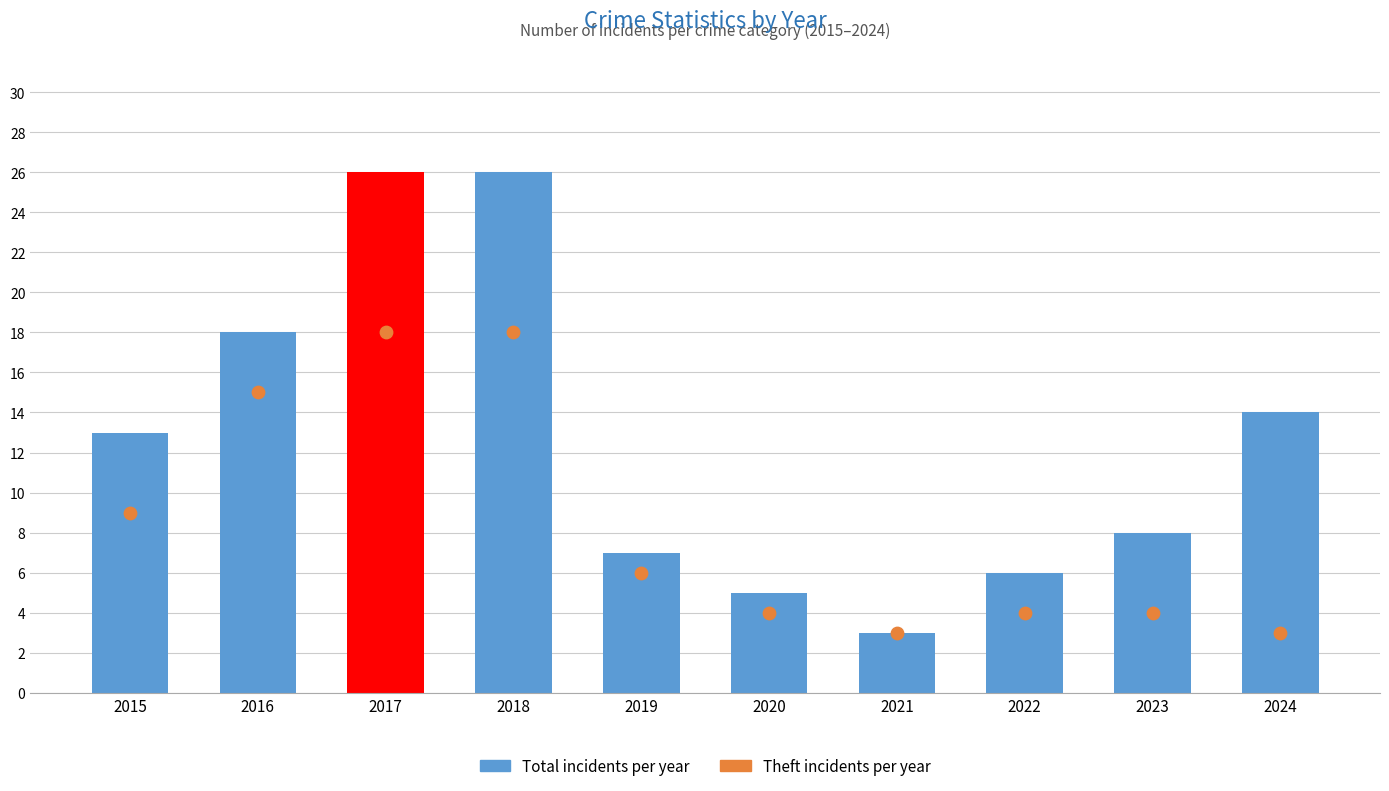

Is the value of Total incidents at 2024 greater than the value of Theft incidents at 2018?

No